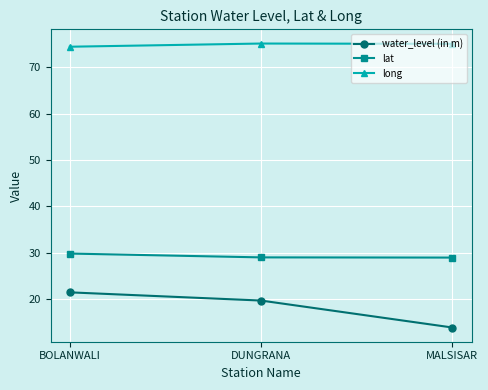

Does the chart display data point markers on the line(s)?

Yes